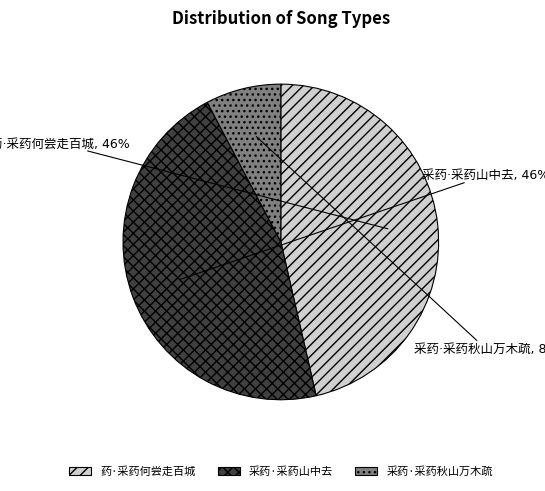

Is there a majority slice in this chart?

No